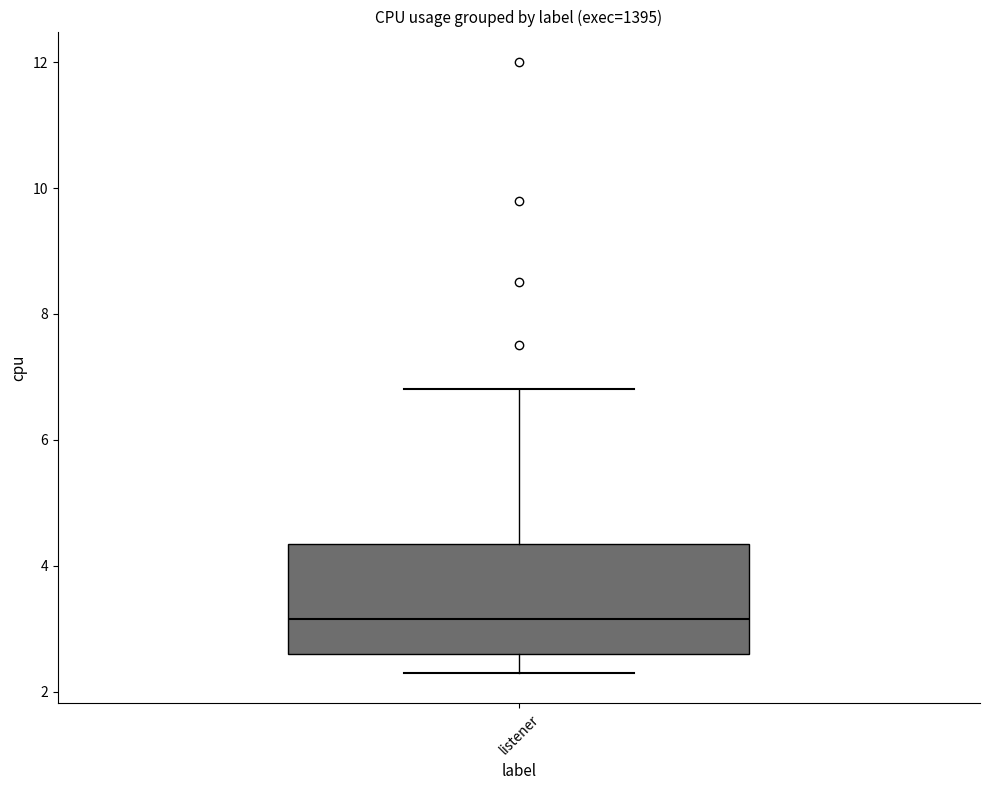

Read this box plot against the y-axis: the position of the median line, the range covered by the box, and the ends of both whiskers. The values are not printed on the chart, so give them approximately, as read against the axis.

median 3.2, box 2.6 to 4.4, whiskers 2.4 to 6.8